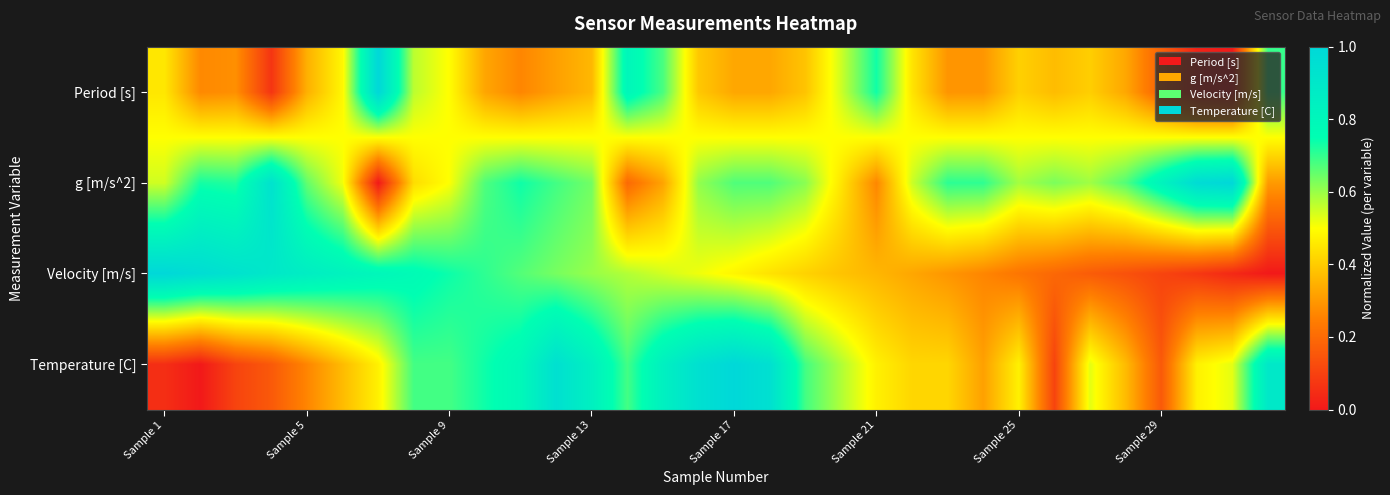

At how many categories does at least one series exceed 0?

32